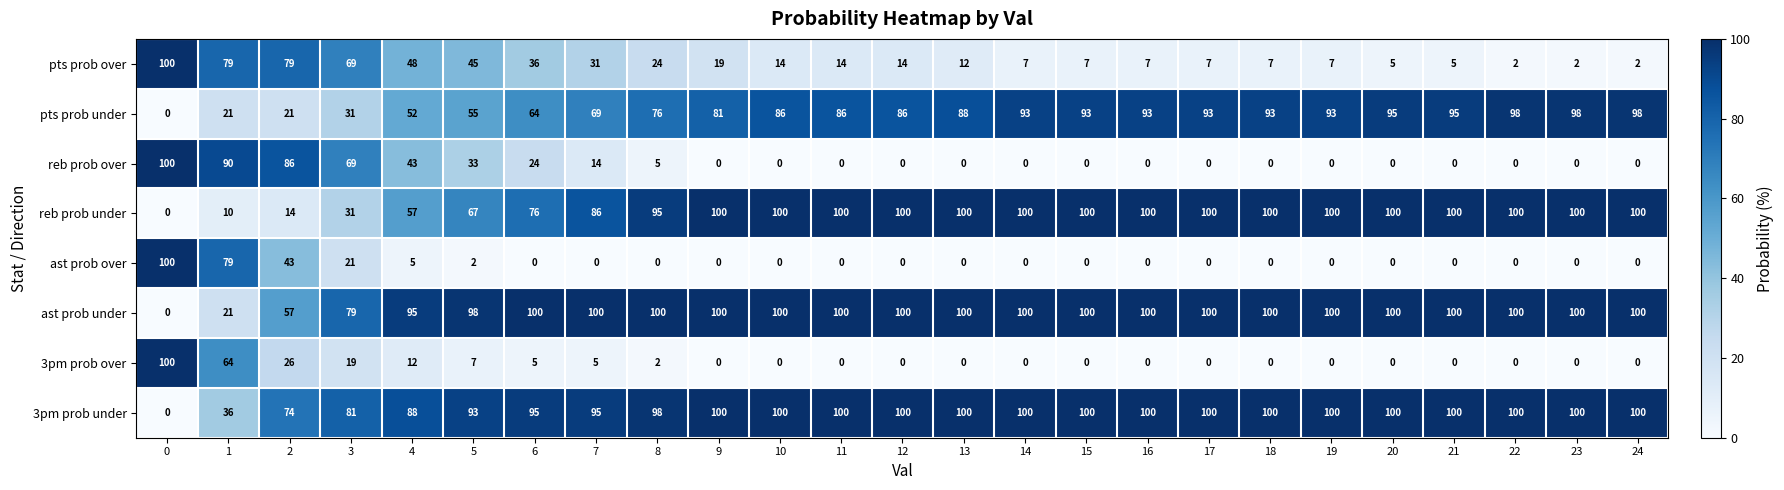

The reb prob under series shows 46 at 12. True or false?

False